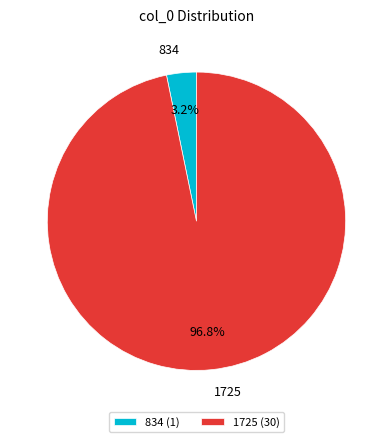

How many slices are in this pie chart?

2